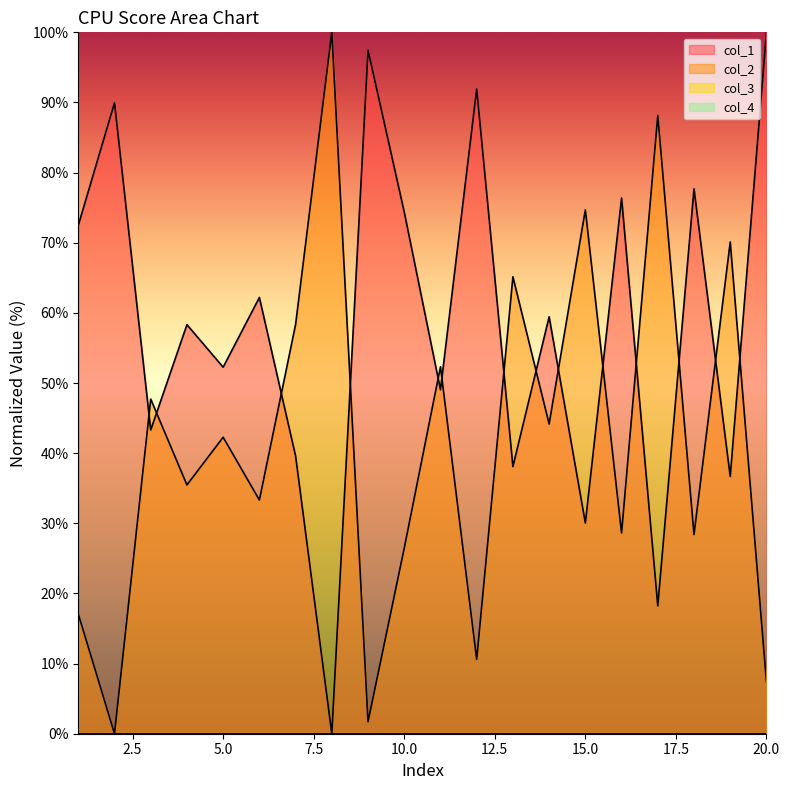

Reading right to left, extract all data points from this chart.

col_1: 100.0	36.7	77.7	18.2	76.4	30.0	59.4	38.1	91.9	49.0	74.4	97.4	0.0	39.6	62.2	52.3	58.3	43.3	89.9	72.5
col_2: 7.4	70.1	28.4	88.1	28.6	74.7	44.2	65.2	10.6	52.3	26.5	1.7	100.0	58.3	33.3	42.3	35.5	47.7	0.0	17.1